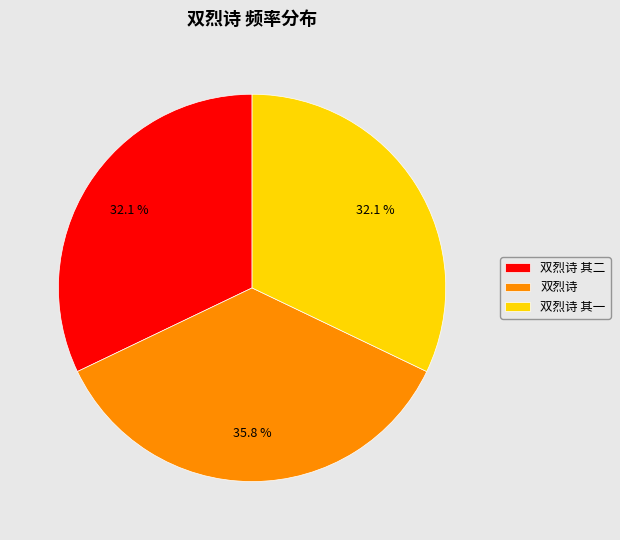

Count the number of slices in the pie.

3